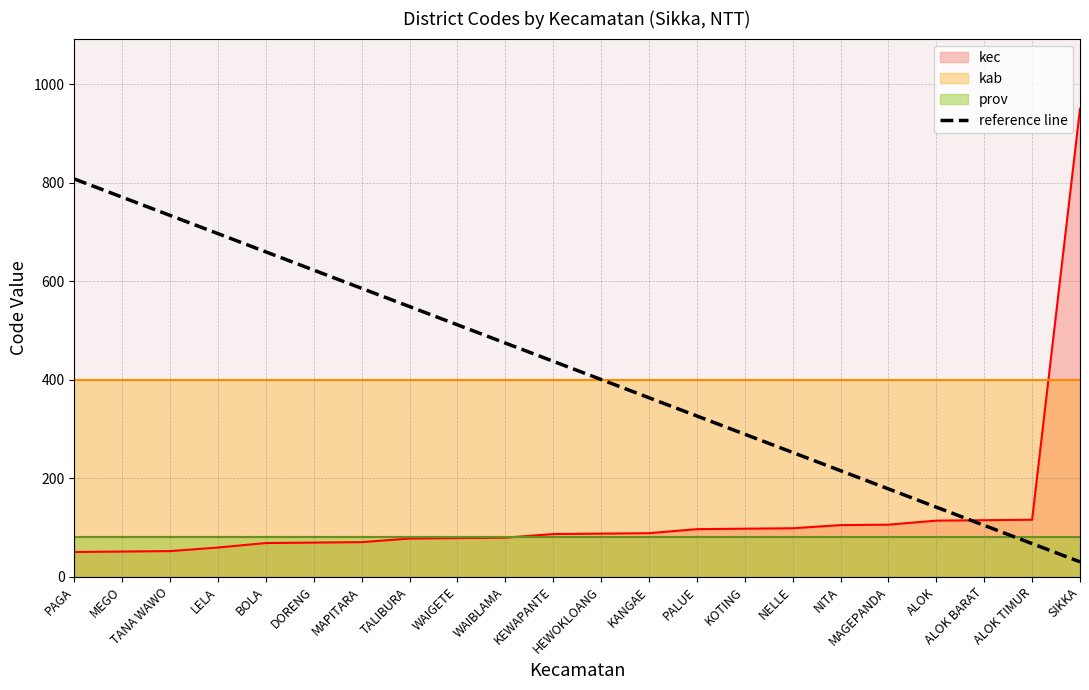

What is the approximate value at TANA WAWO?

733.5